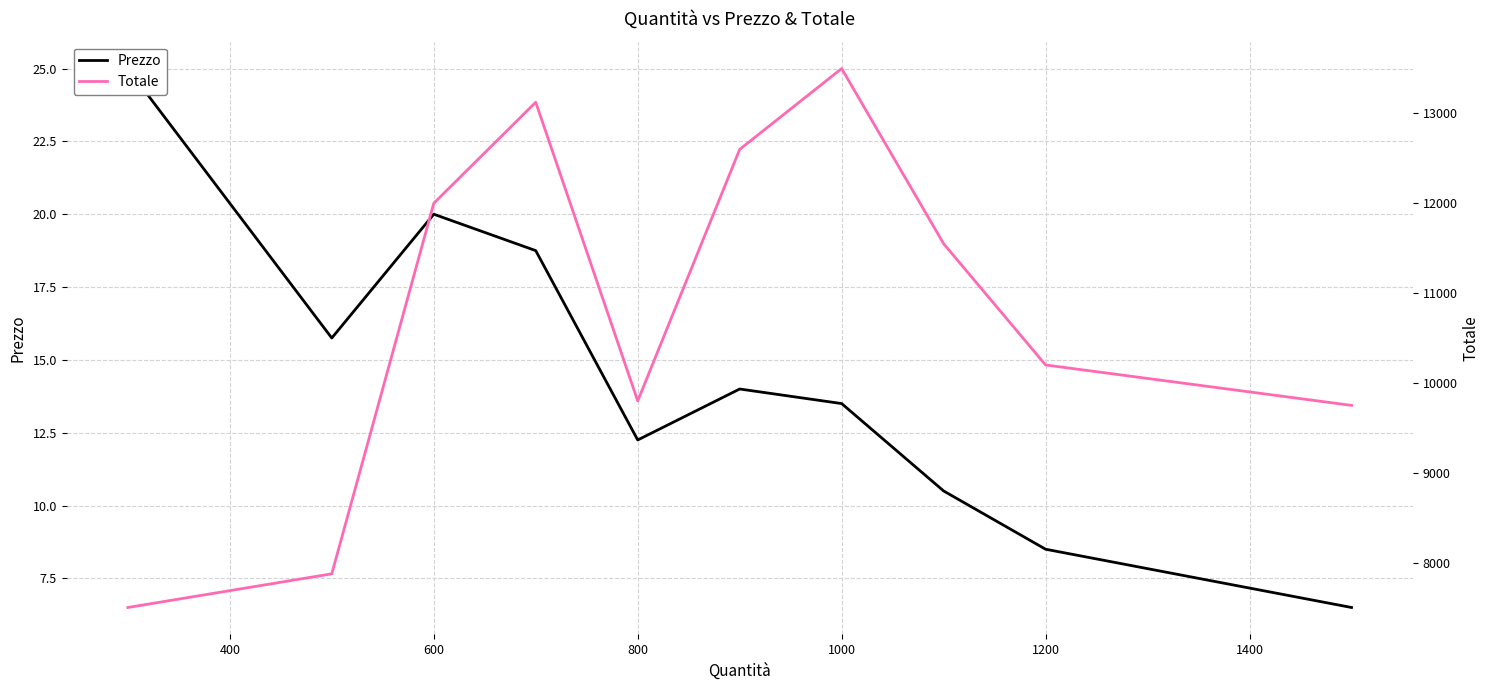

Rank the series by their average value, from highest to lowest.

Totale, Prezzo